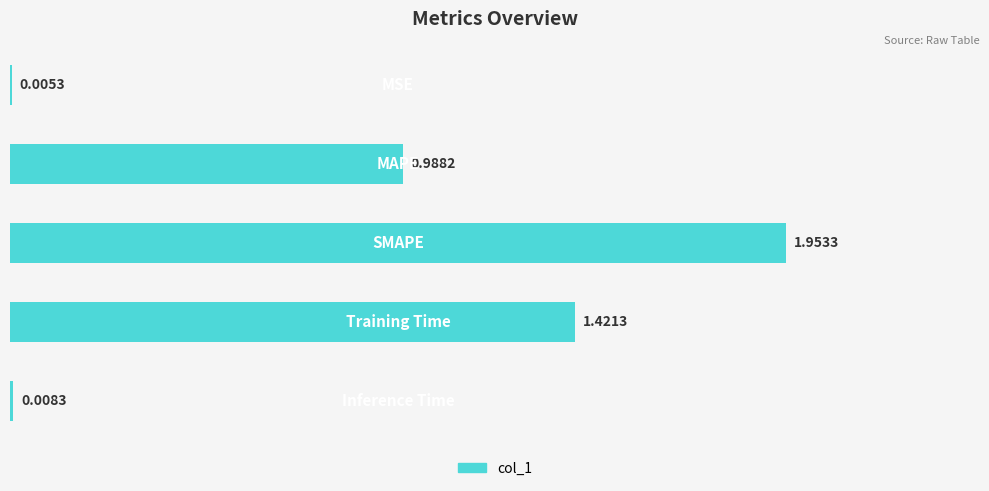

What is the sum of all values?

4.4